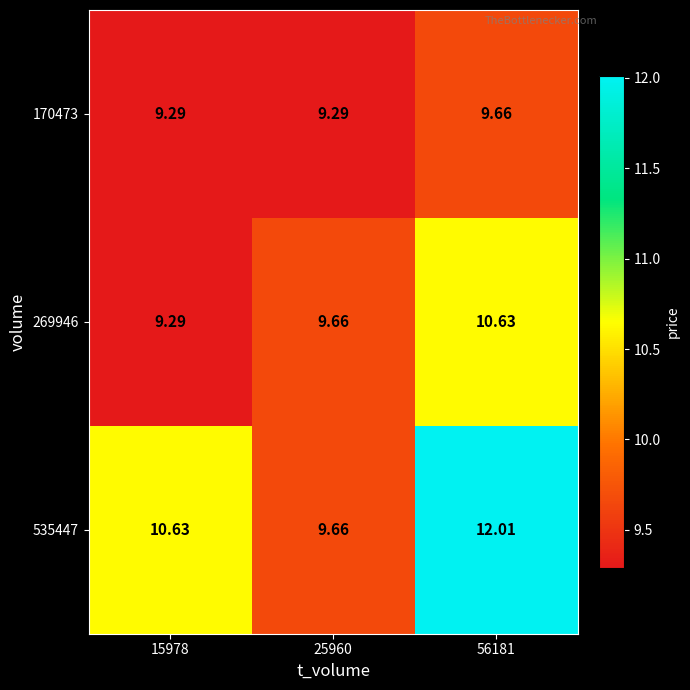

Count the number of data series in this chart.

3